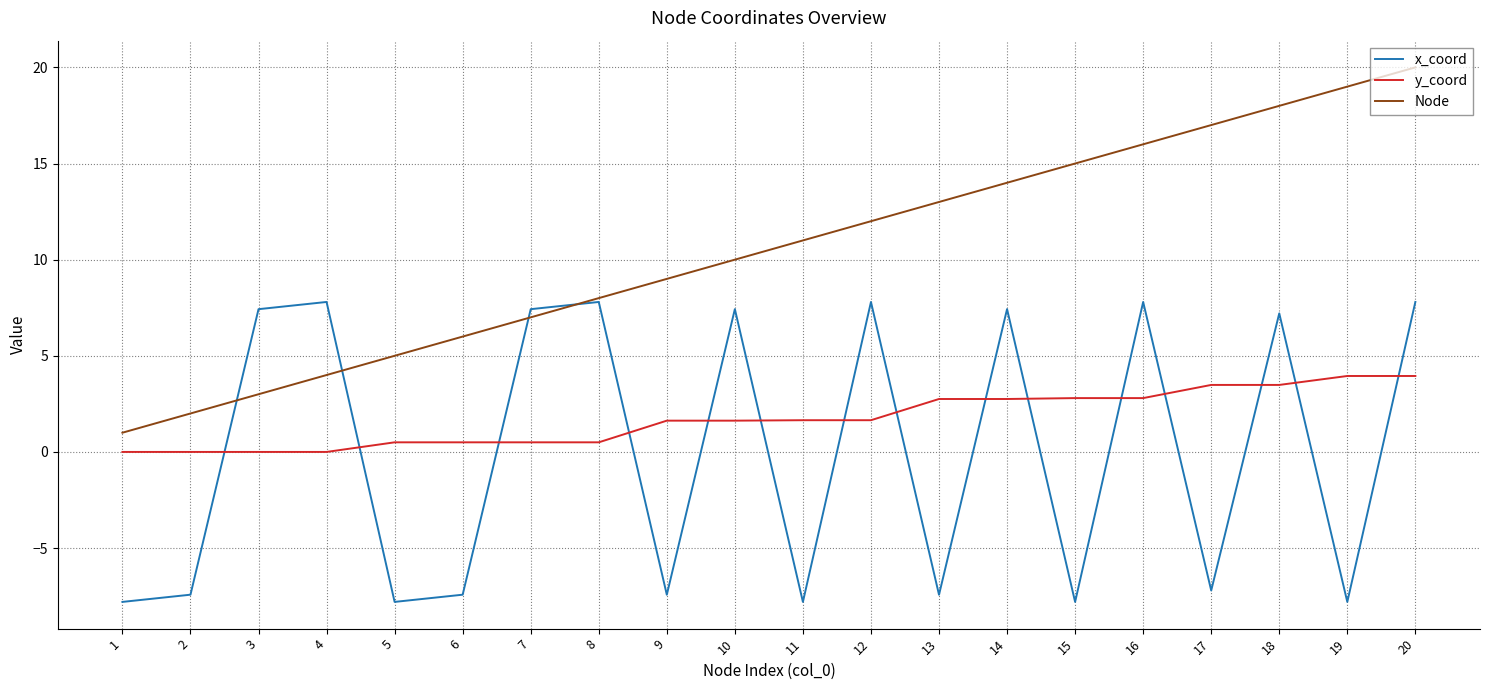

List the series in order of their peak value, highest first.

Node, x_coord, y_coord